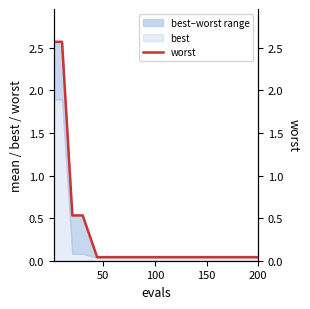

Reading left to right, what are all the values shown in this chart?

2.6	2.6	0.5	0.5	0.0	0.0	0.0	0.0	0.0	0.0	0.0	0.0	0.0